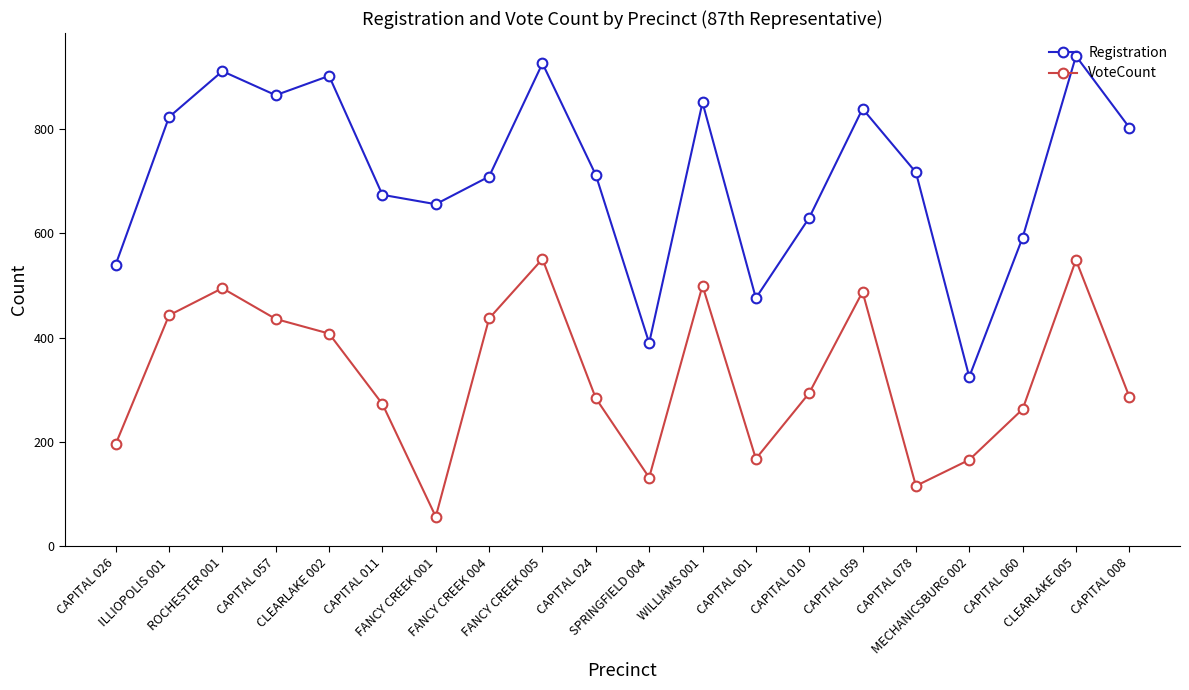

What is the spread (max minus min) of values at CLEARLAKE 002?

494